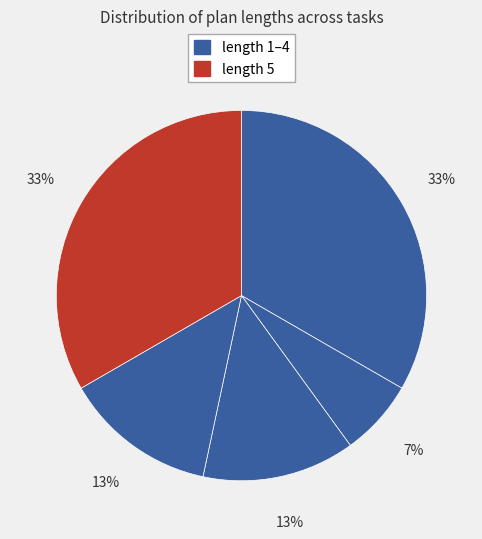

How many segments does this pie chart have?

5